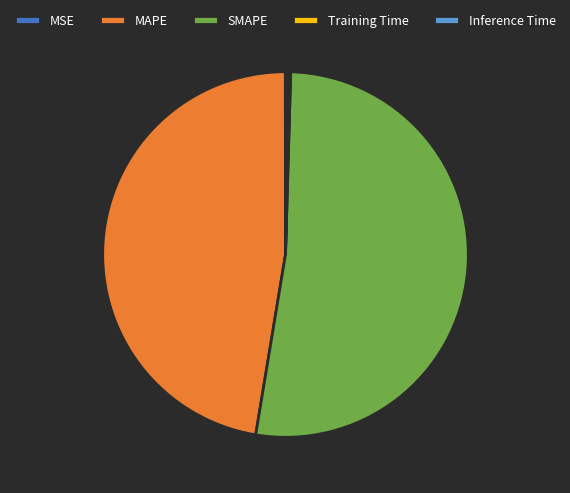

What is the majority slice?

SMAPE